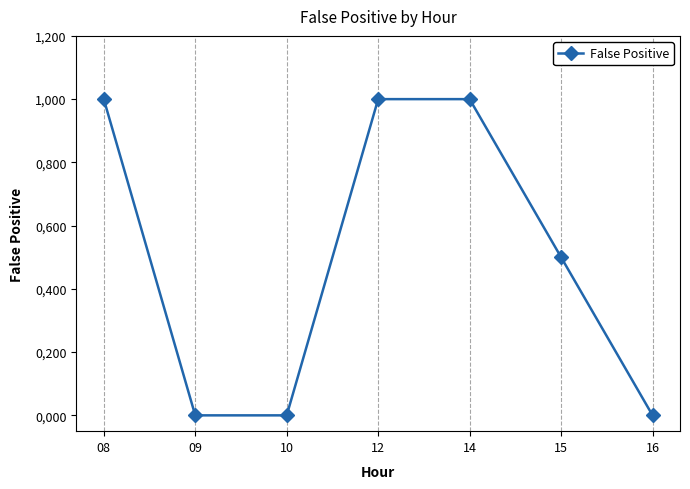

Does the chart have visible grid lines?

Yes